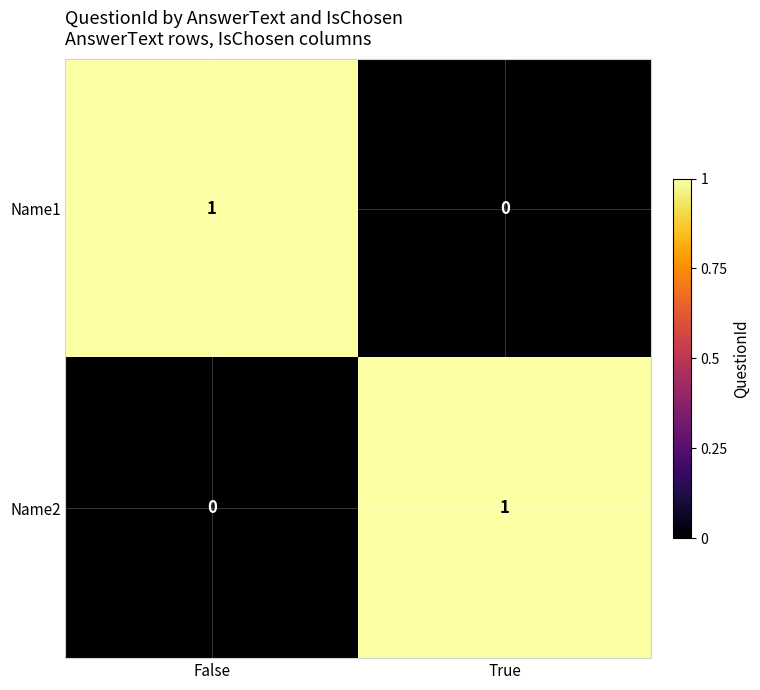

Is the value of Name2 at True greater than the value of Name1 at True?

Yes